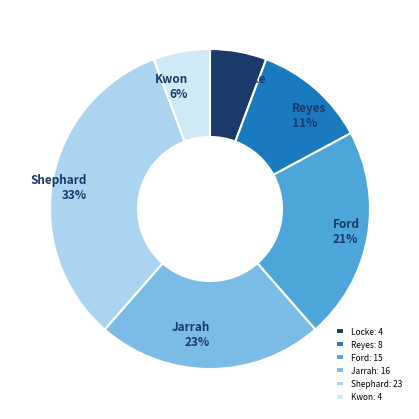

Is Locke the majority of the pie?

No